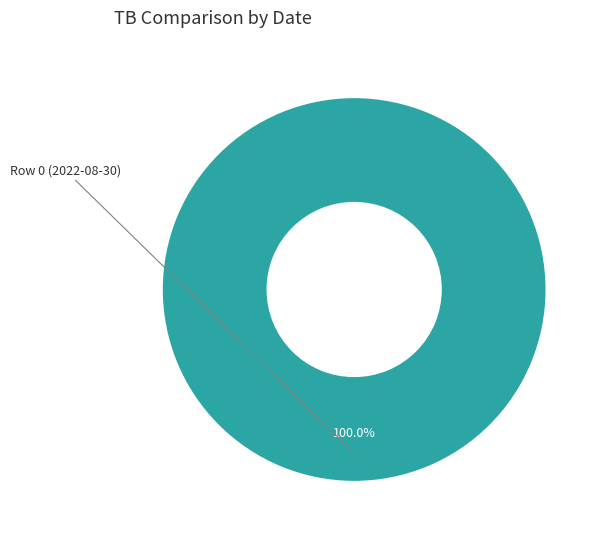

Does any single category account for the majority?

Yes